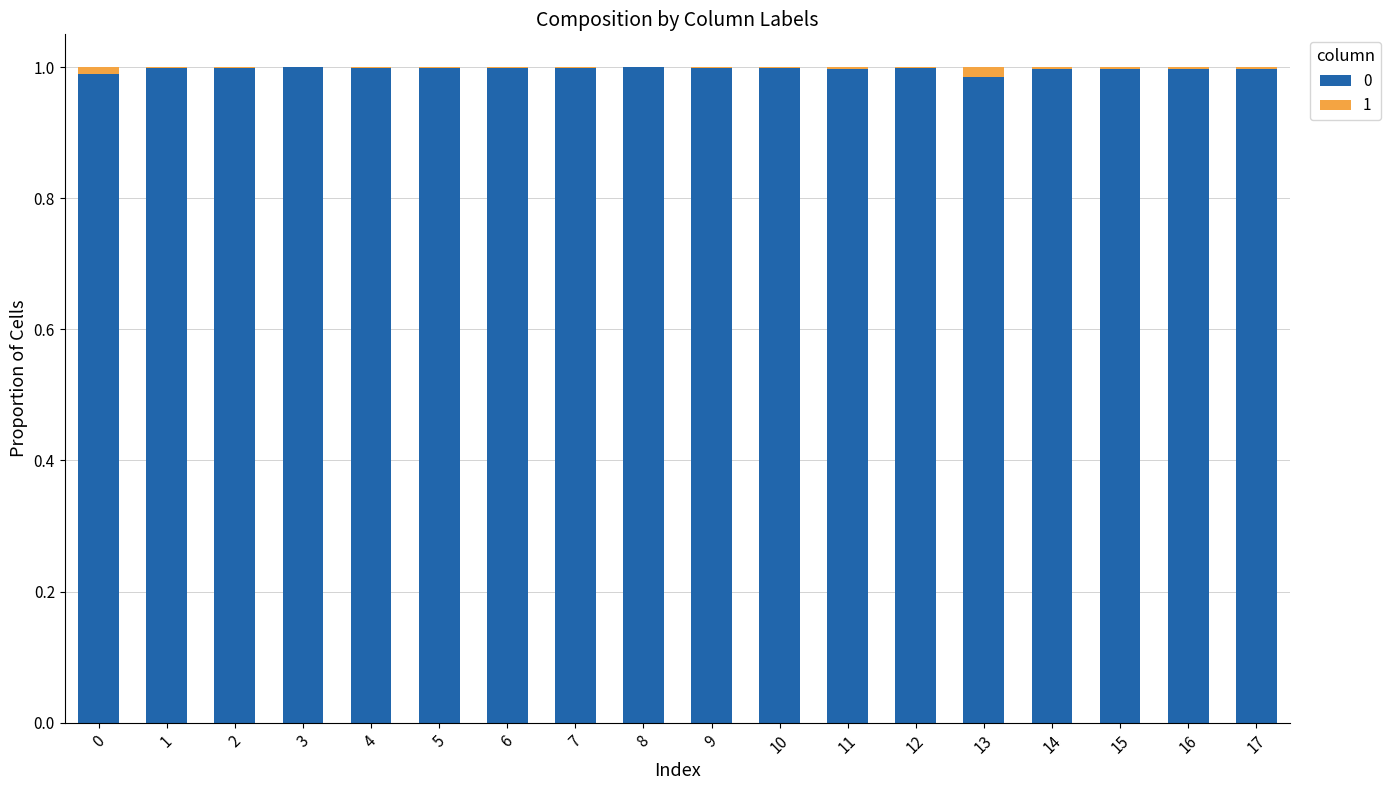

The 0 series shows 0.5 at 5. True or false?

False